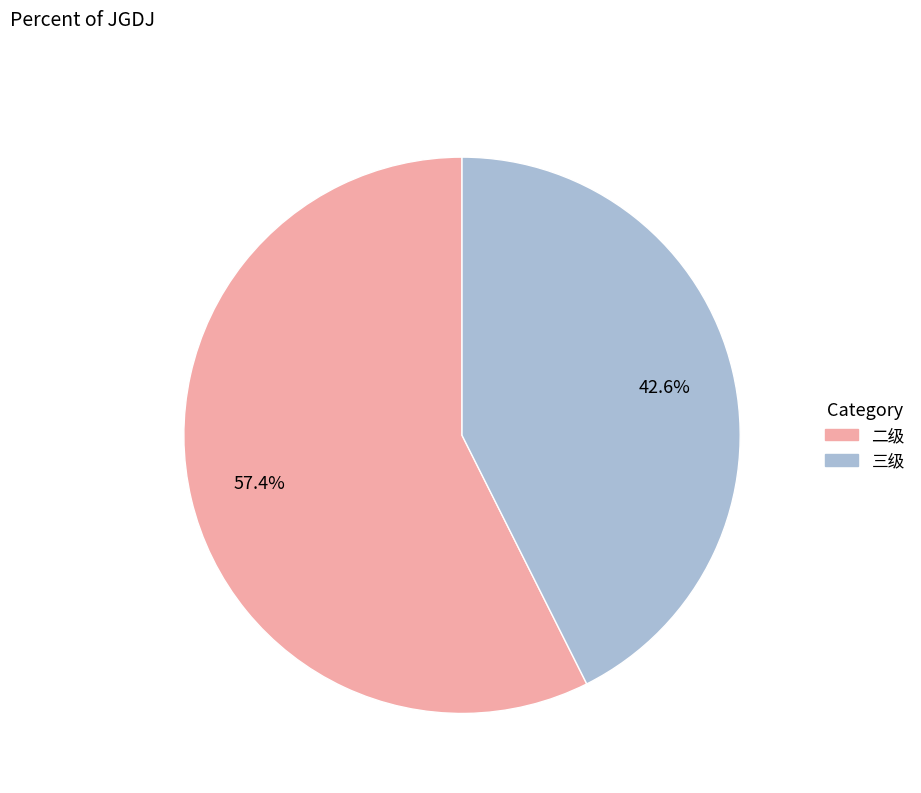

How many segments does this pie chart have?

2